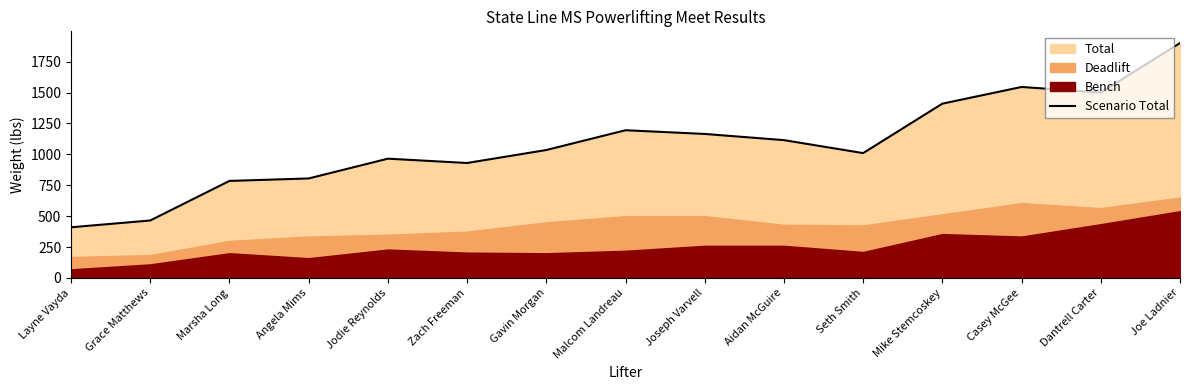

Reading left to right, list all the values displayed in this chart.

Layne Vayda=410	Grace Matthews=465	Marsha Long=785	Angela Mims=805	Jodie Reynolds=965	Zach Freeman=930	Gavin Morgan=1035	Malcom Landreau=1195	Joseph Varvell=1165	Aidan McGuire=1115	Seth Smith=1010	Mike Stemcoskey=1410	Casey McGee=1545	Dantrell Carter=1500	Joe Ladnier=1900